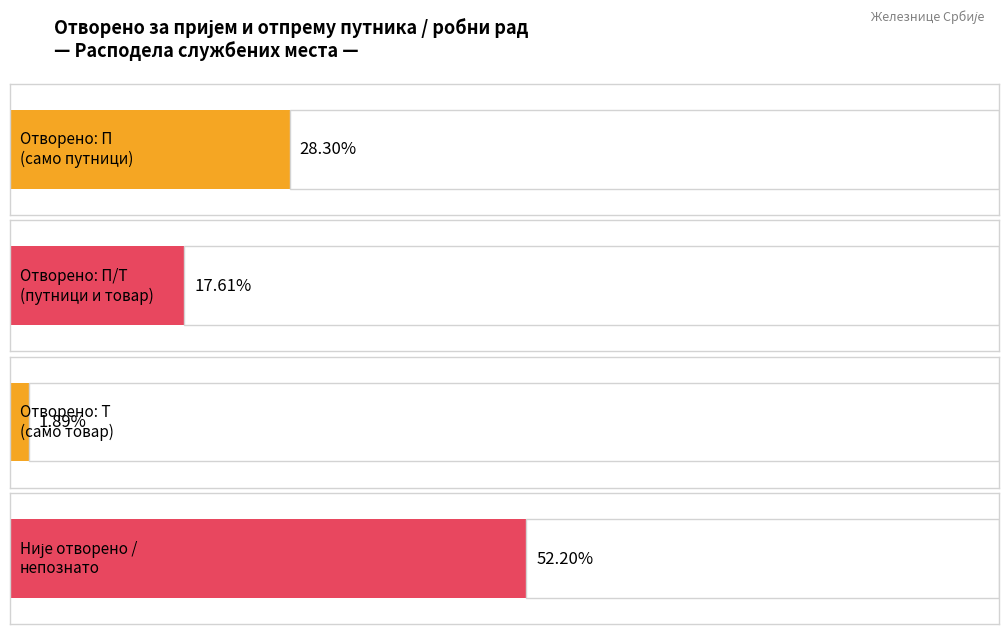

At which category does the chart reach its minimum across all series?

Т